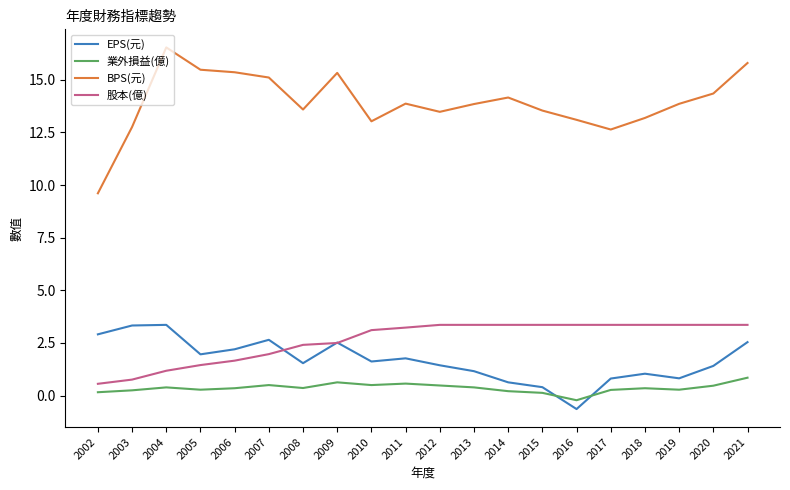

Read the EPS(元) value at 2014.

0.6